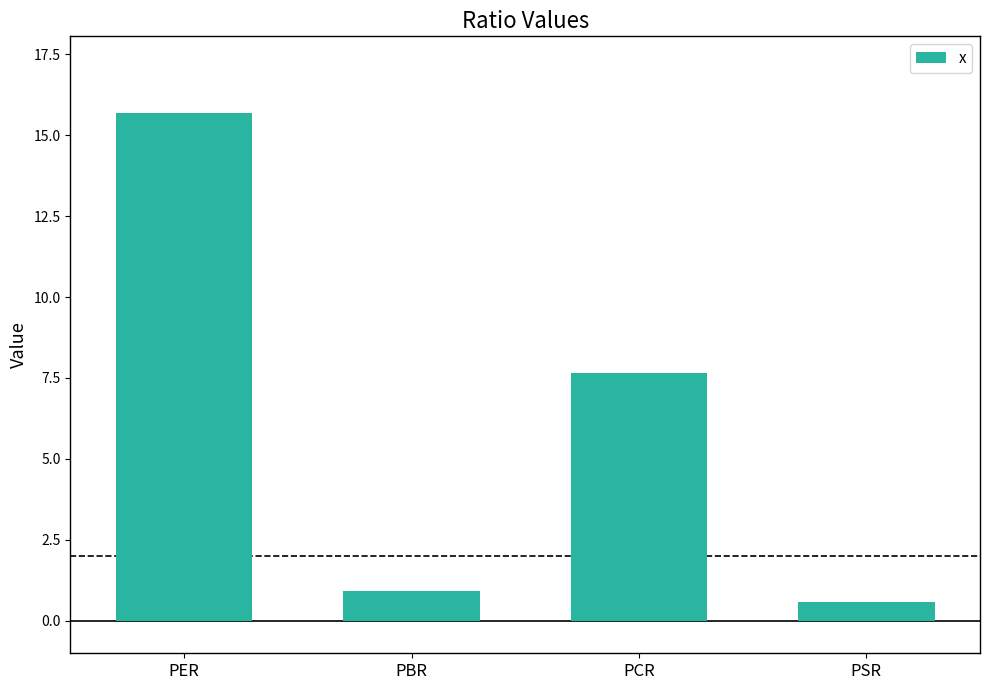

How many data points does each series have?

4